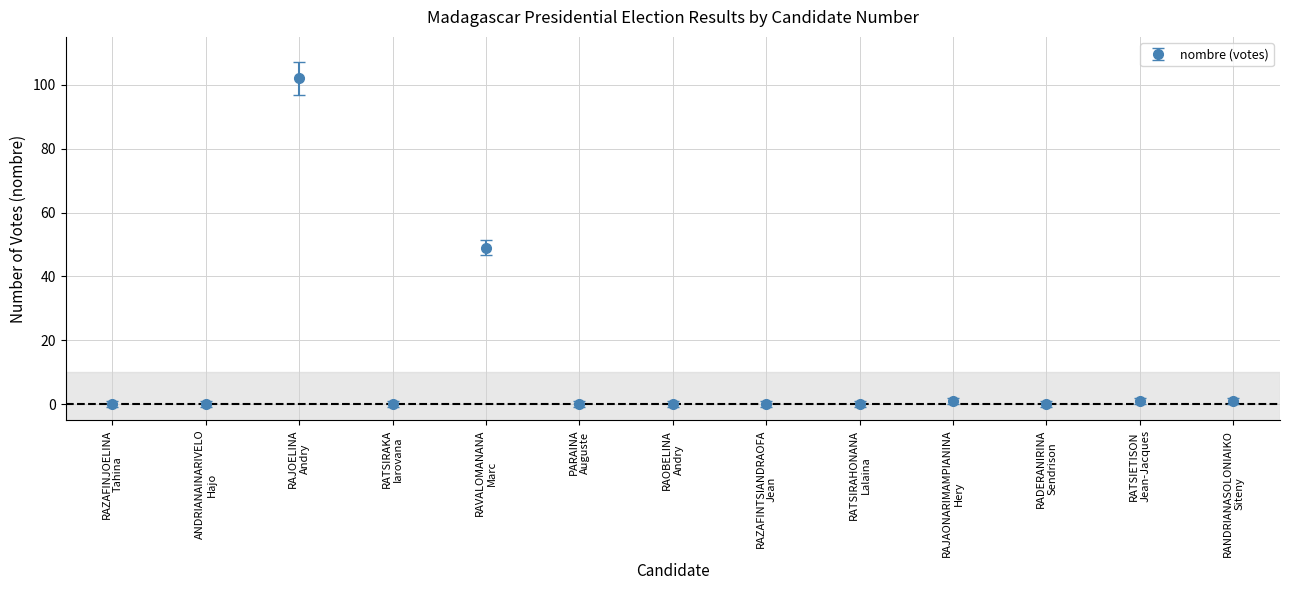

What is the greatest value displayed?

102